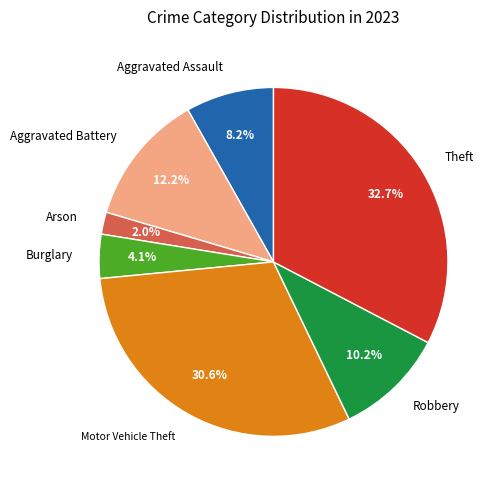

To the nearest percent, what is the difference between the Motor Vehicle Theft and Robbery slice percentages?

20%